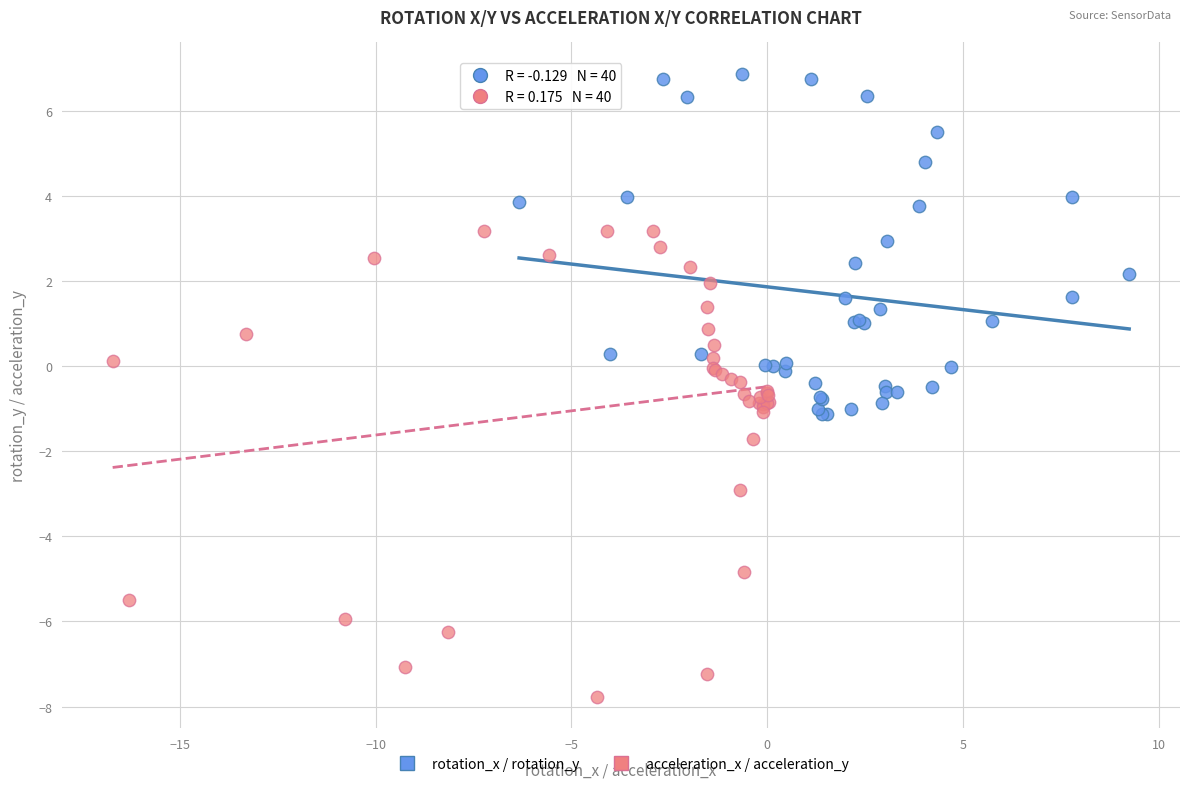

Which series has the widest spread of Y values?

acceleration_x / acceleration_y